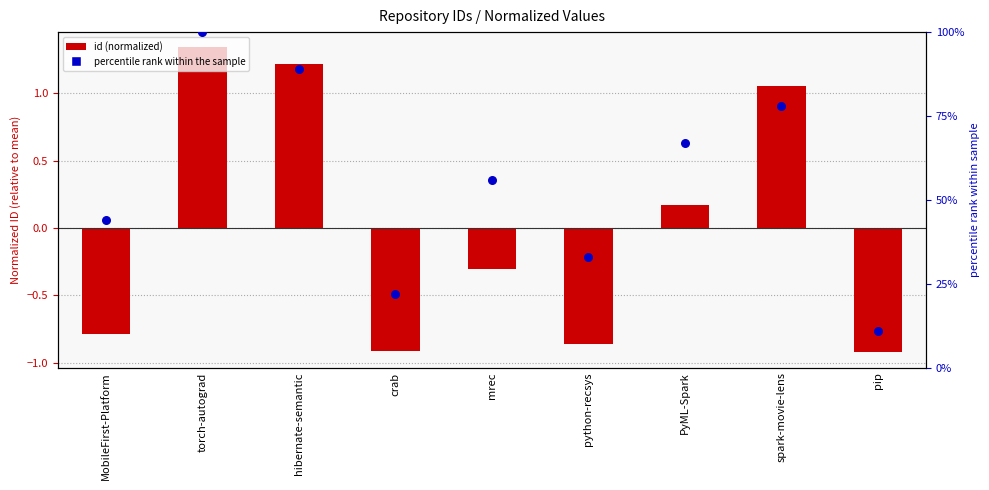

Which series has the widest spread of Y values?

percentile rank